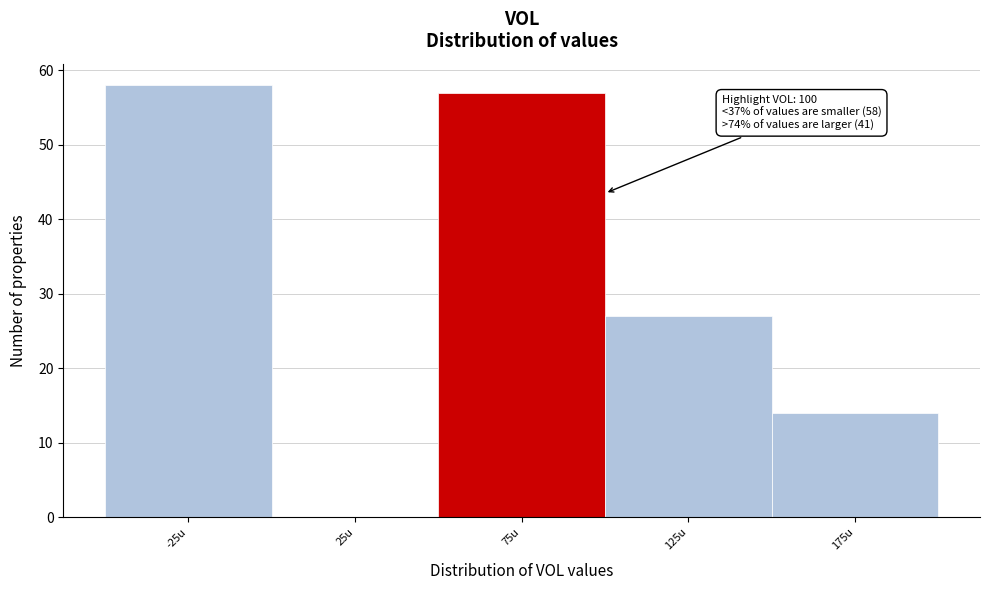

Reading left to right, transcribe all the data shown in this chart.

-25u=58	25u=0	75u=57	125u=27	175u=14